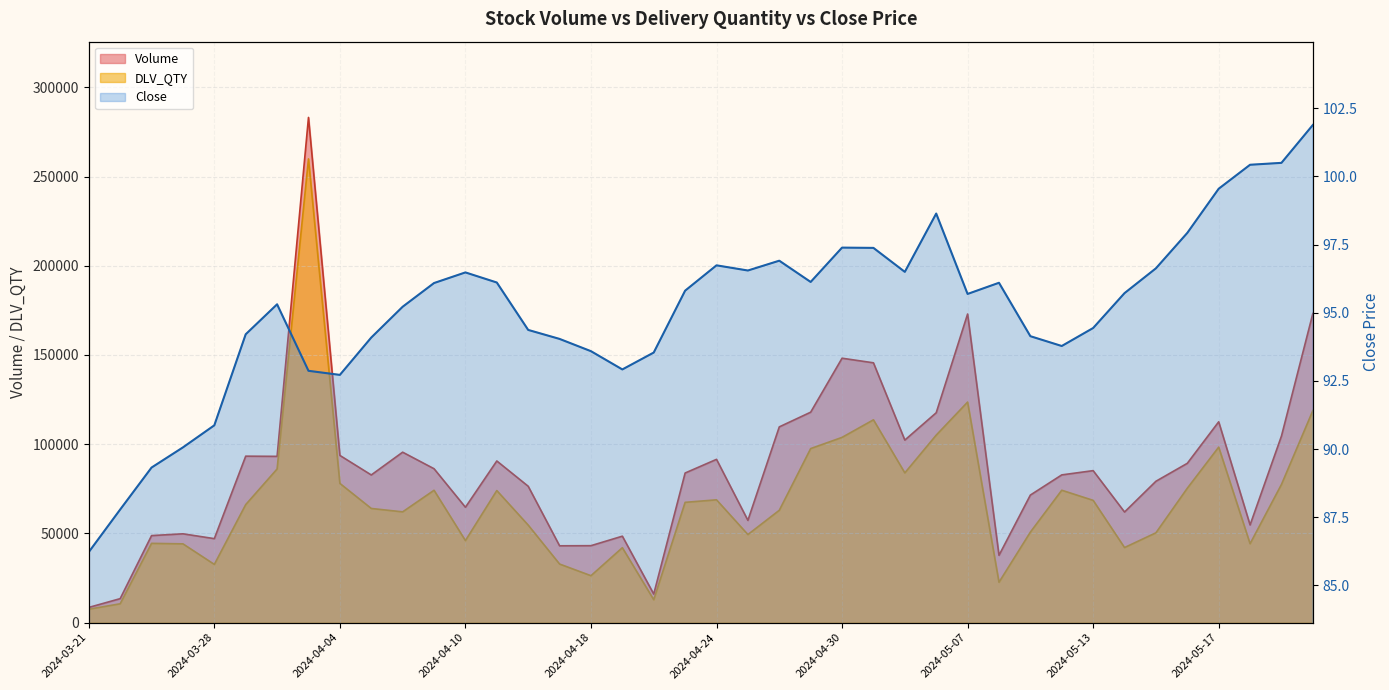

How many values in the DLV_QTY series are below 66119?

20